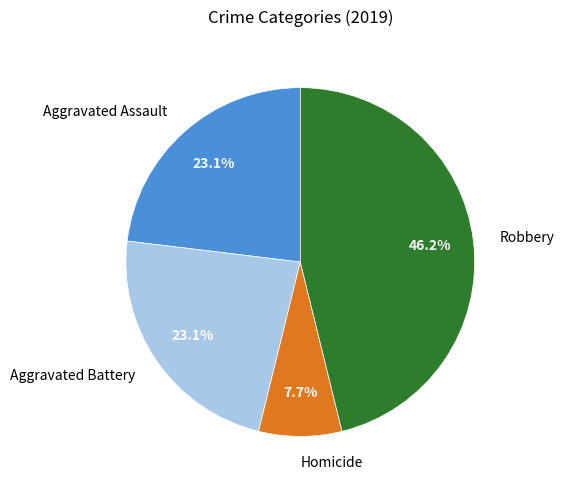

What is the largest slice in the pie chart?

Robbery